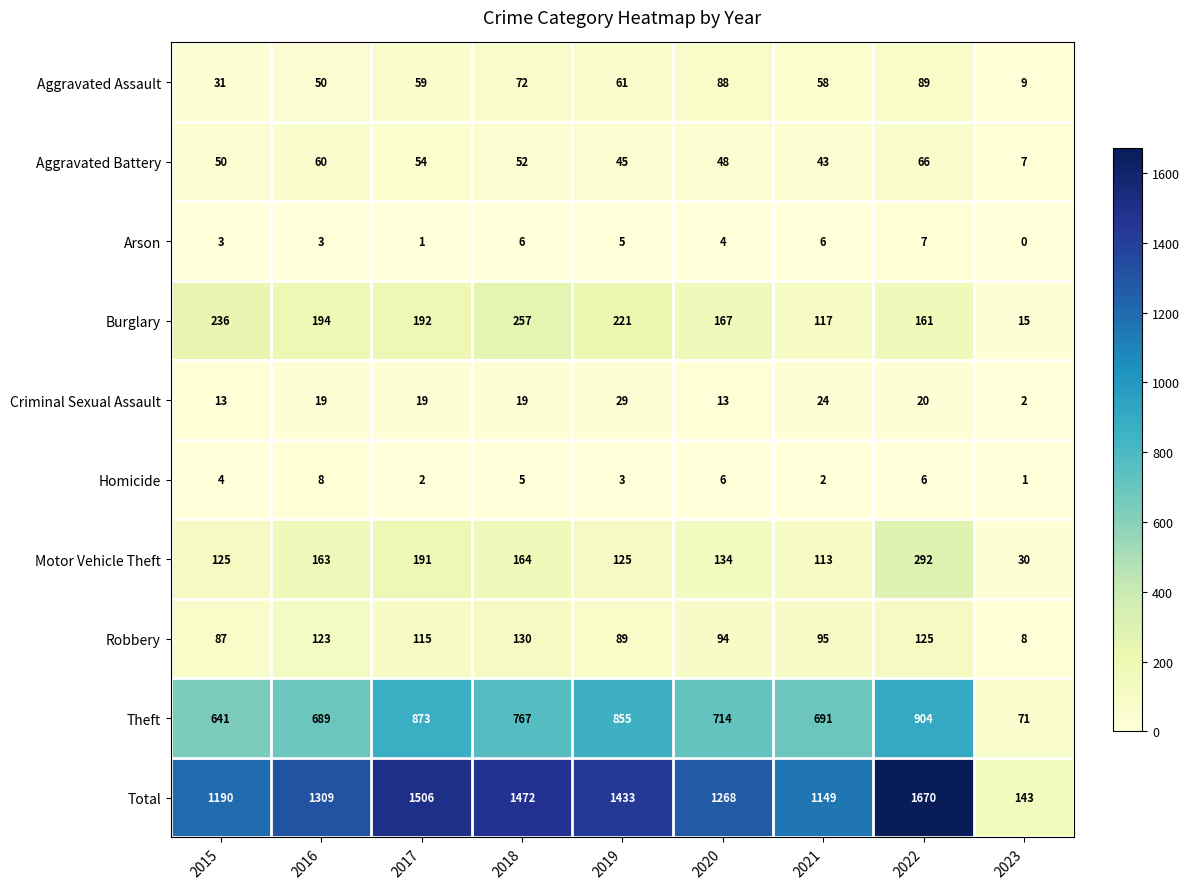

List the series in order of their peak value, highest first.

Total, Theft, Motor Vehicle Theft, Burglary, Robbery, Aggravated Assault, Aggravated Battery, Criminal Sexual Assault, Homicide, Arson